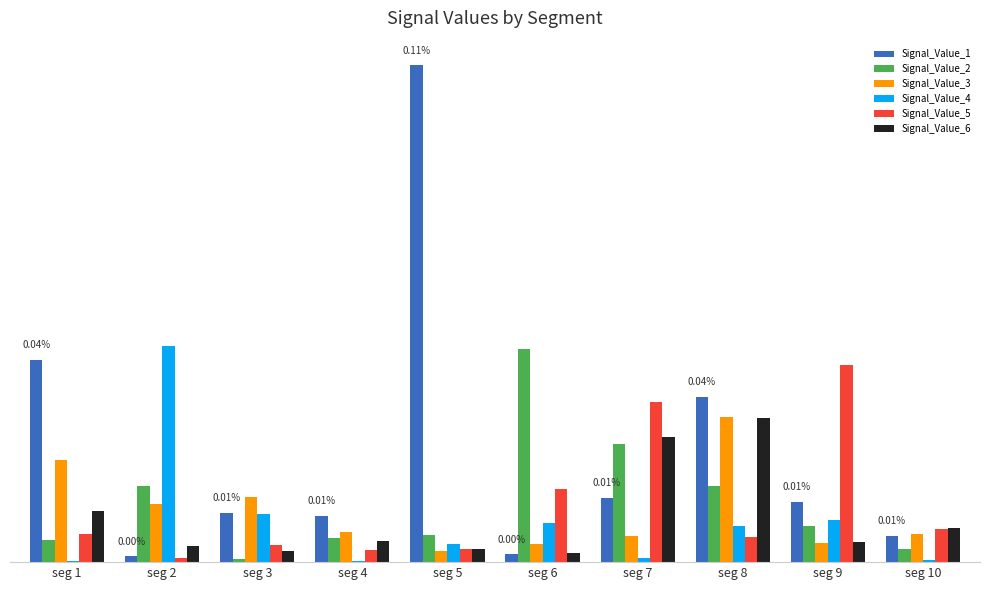

Is the value of Signal_Value_4 at seg 6 greater than the value of Signal_Value_1 at seg 7?

No